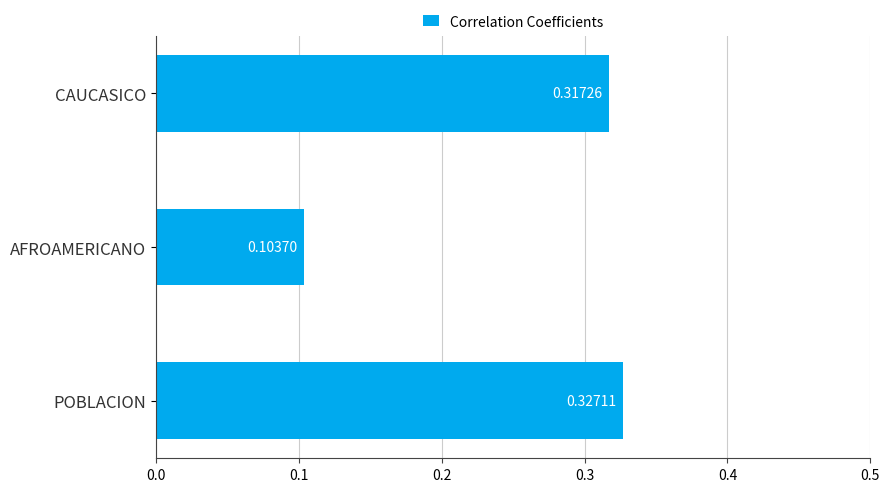

Which category has the highest value across all series?

POBLACION